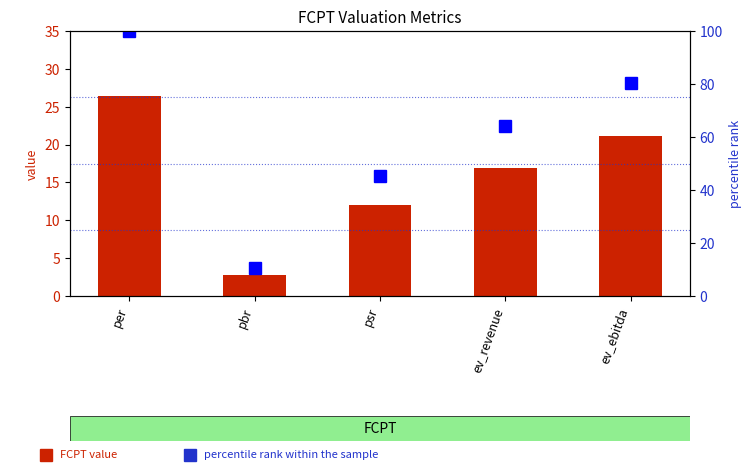

At which category is the sum across all series the highest?

per